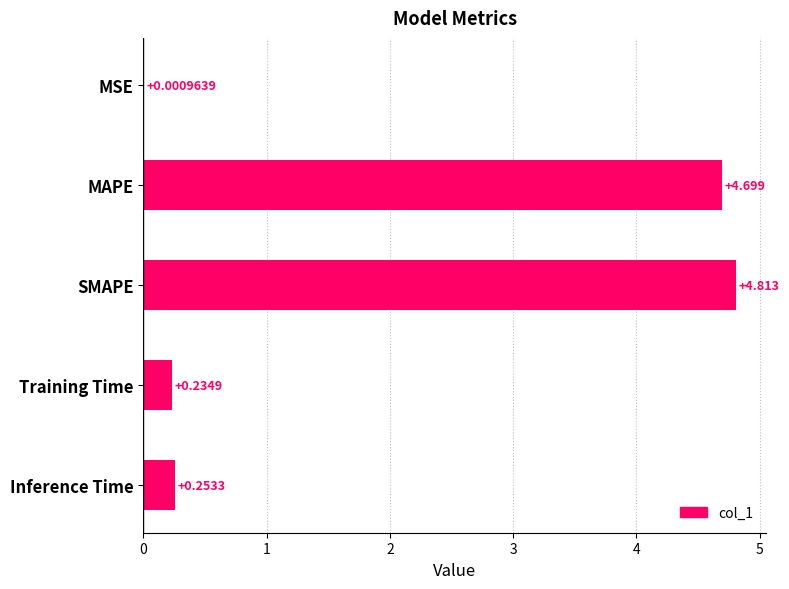

Where is the data nearest to the value 2?

Inference Time